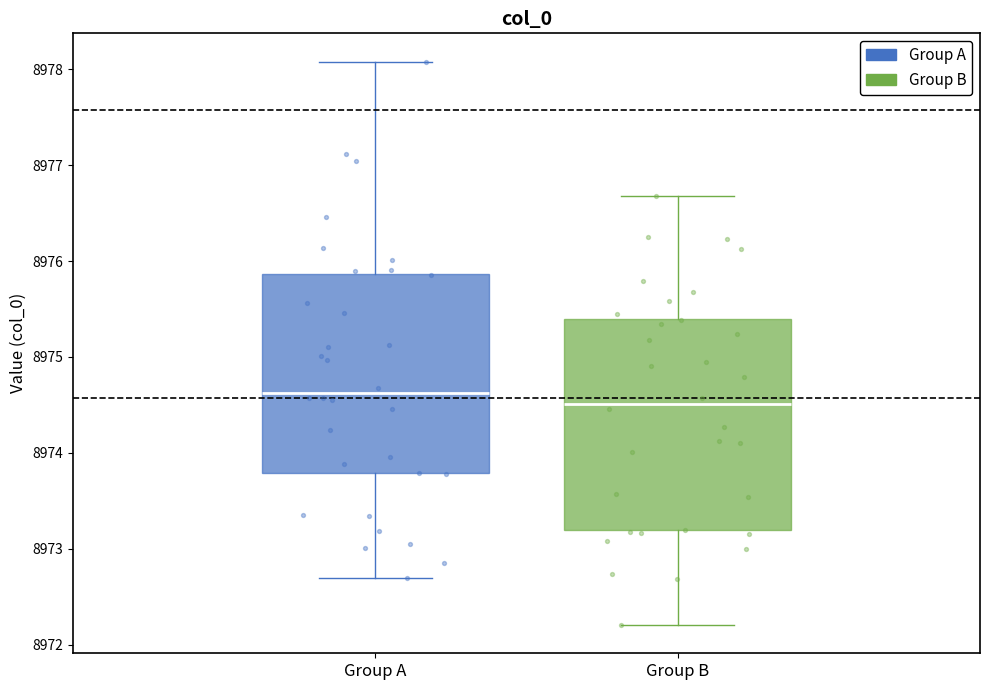

Which box is the tallest, from its lower edge to its upper edge?

Group B